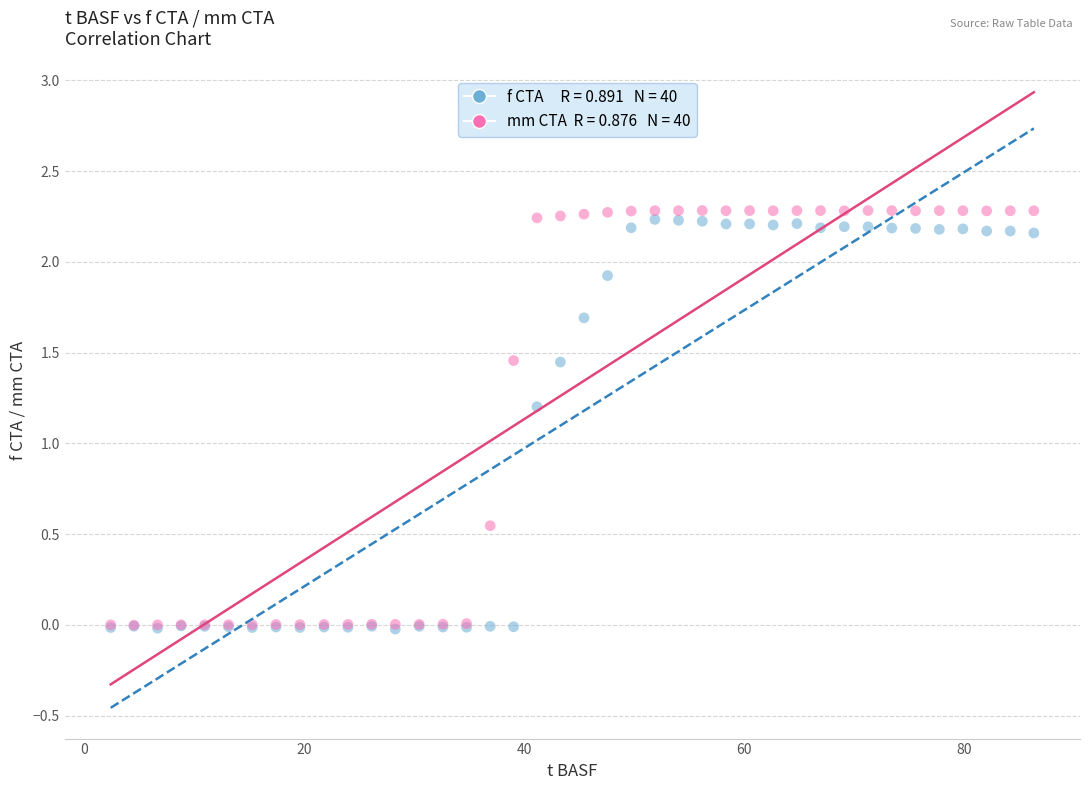

Across all series, what Y value is closest to 1?

1.2